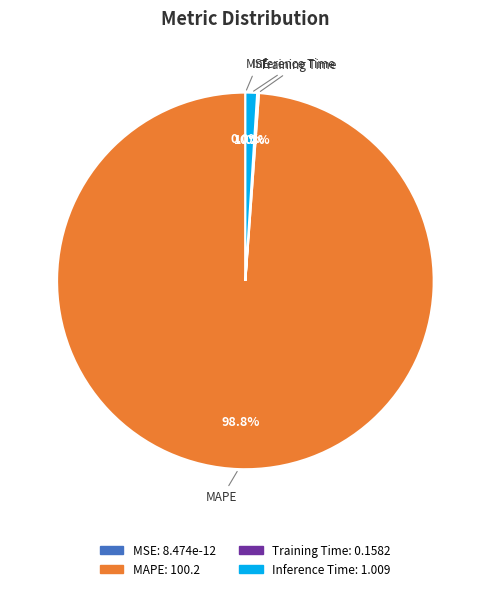

Is there any slice that represents more than half of the pie?

Yes